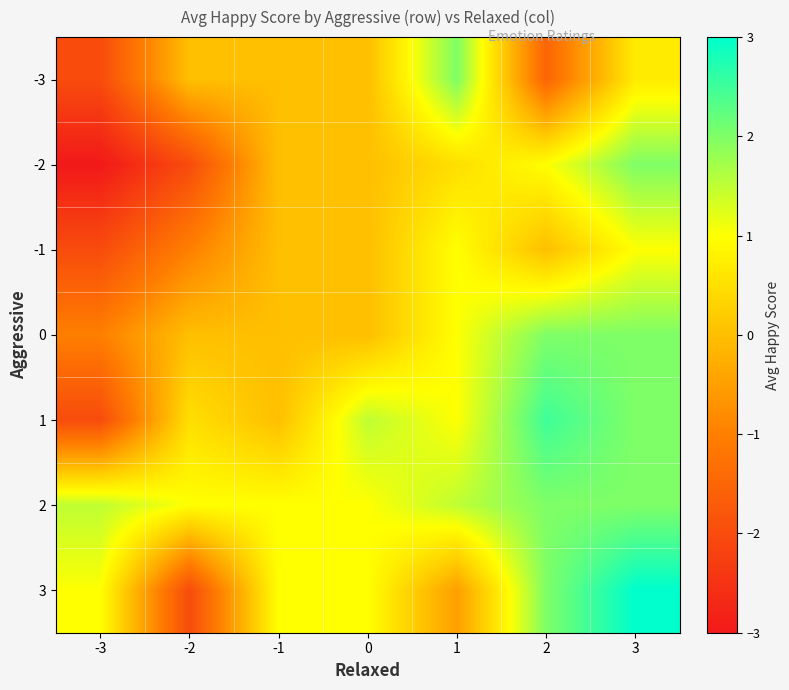

List the series in order of their peak value, lowest first.

-1, -3, -2, 0, 2, 1, 3